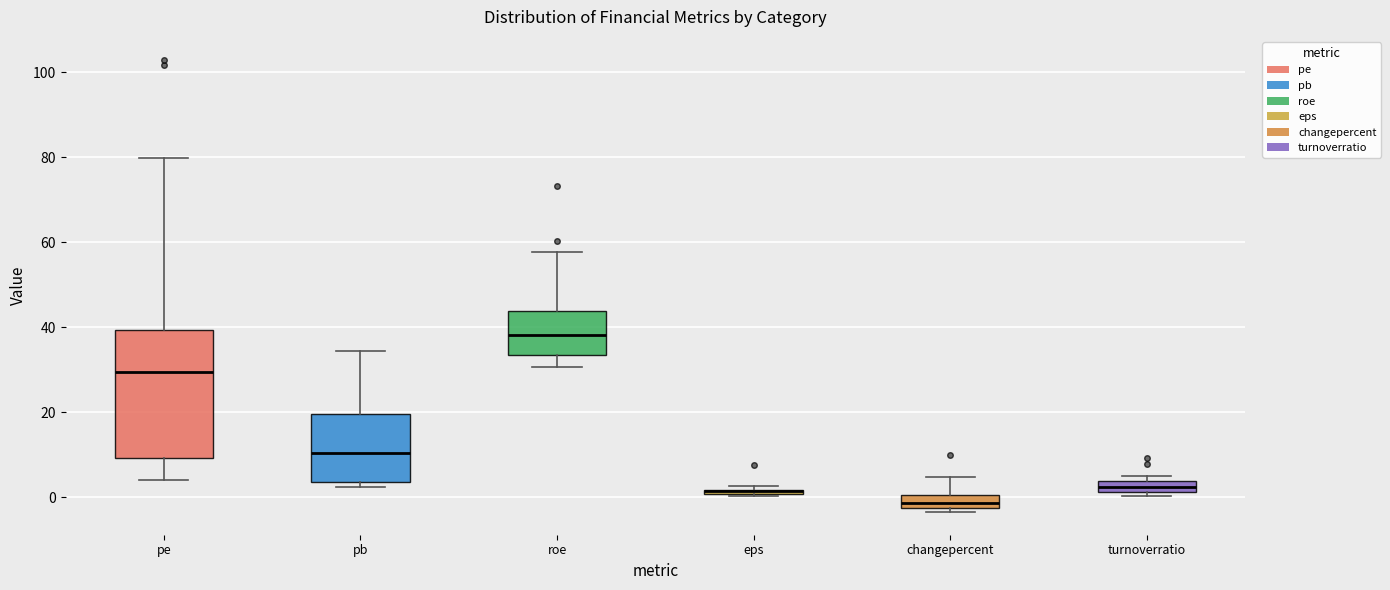

Where does the upper whisker of the box for changepercent end on the y-axis? The values are not printed on the chart, so give them approximately, as read against the axis.

4